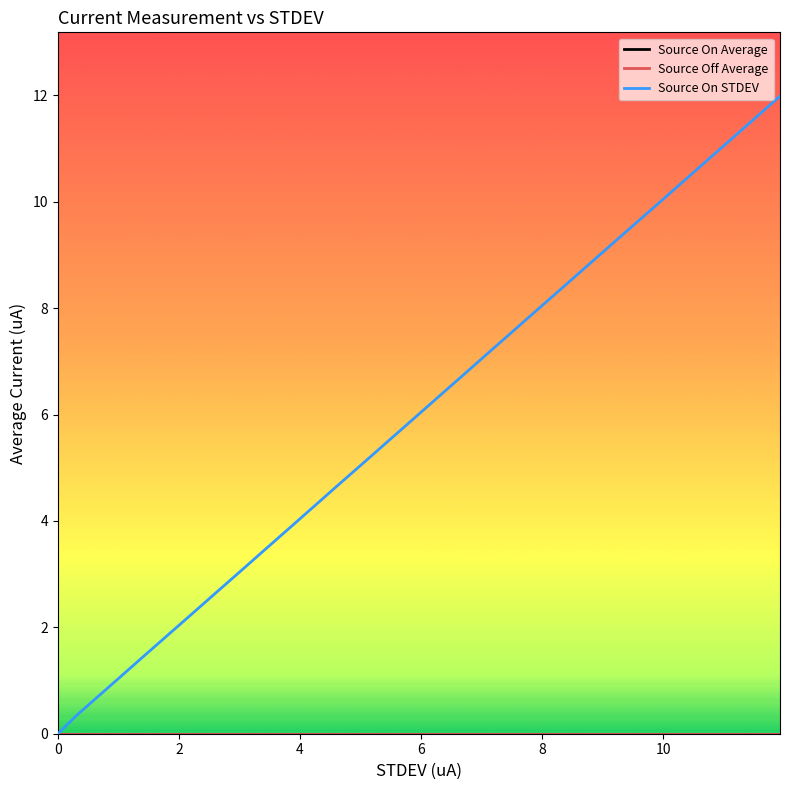

At how many categories does at least one series exceed 1?

28